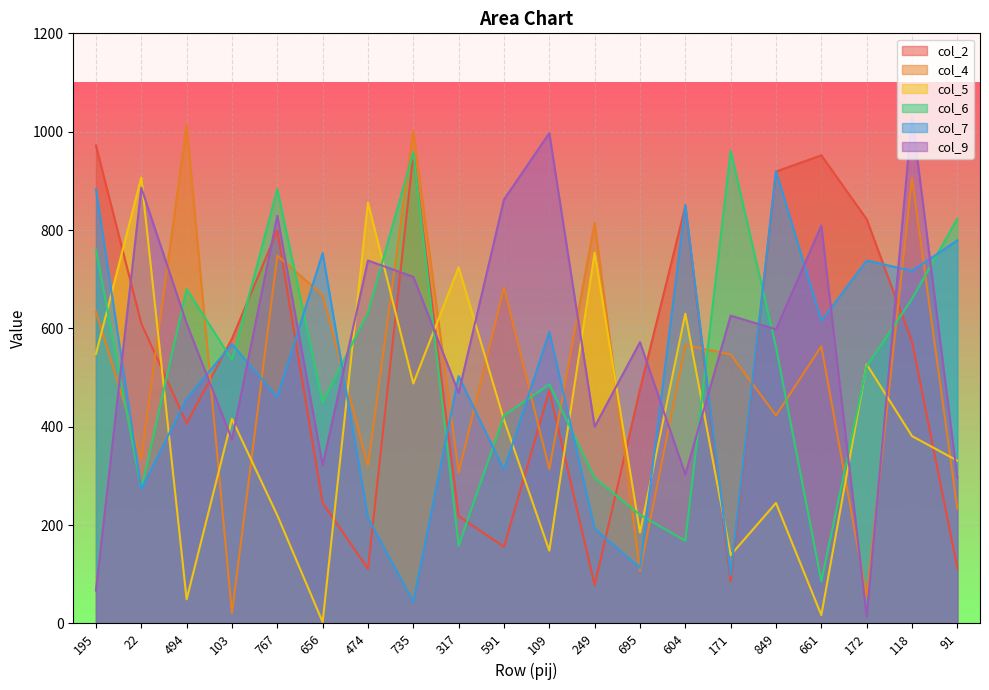

How many values in the col_7 series are below 568?

10